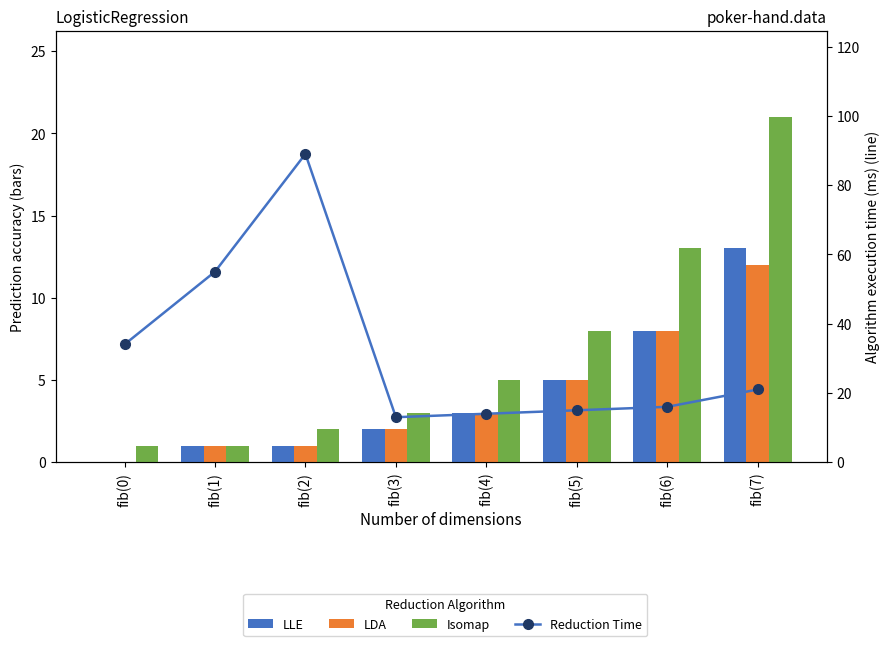

Where is LDA nearest to the value 6?

fib(5)